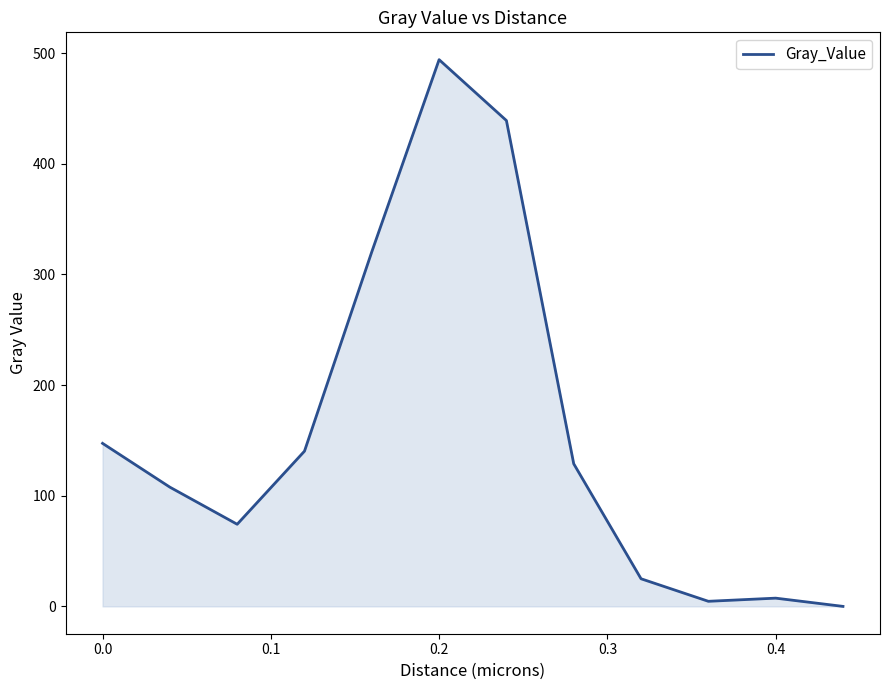

What is the greatest value displayed?

494.0